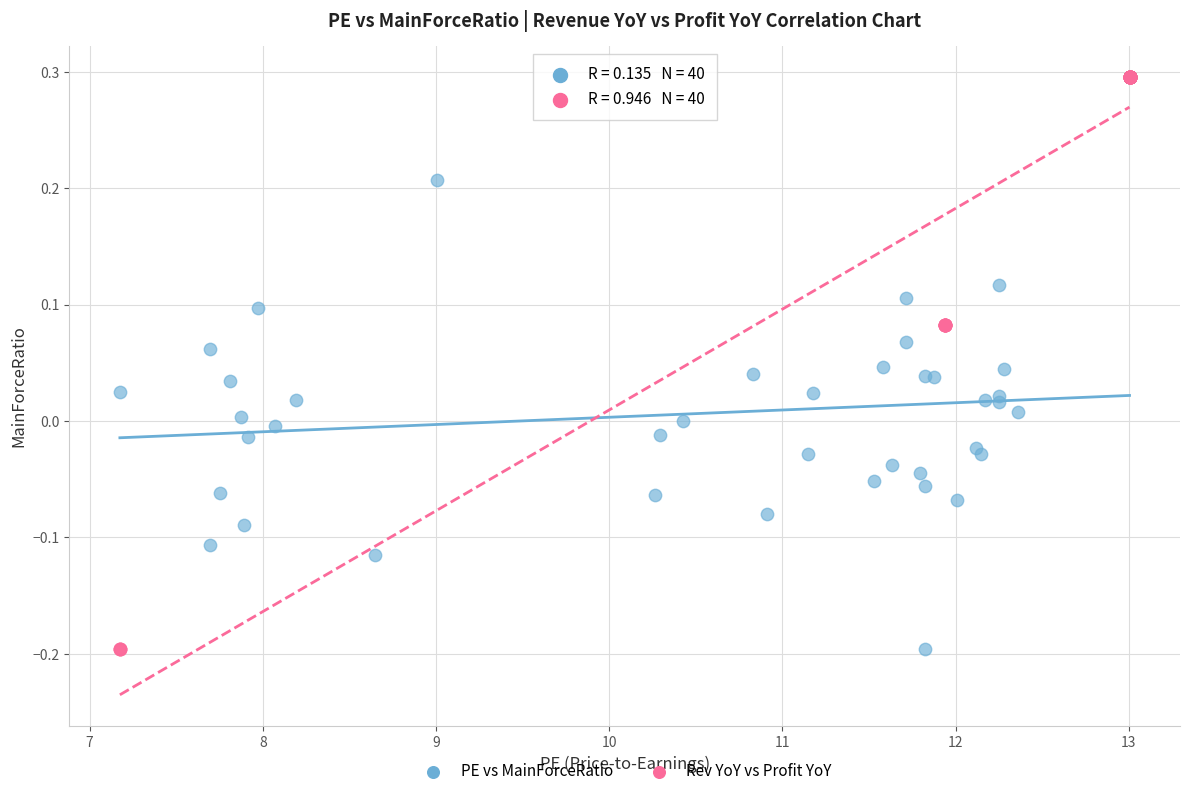

What are all the series names shown in the legend?

PE vs MainForceRatio, Rev YoY vs Profit YoY